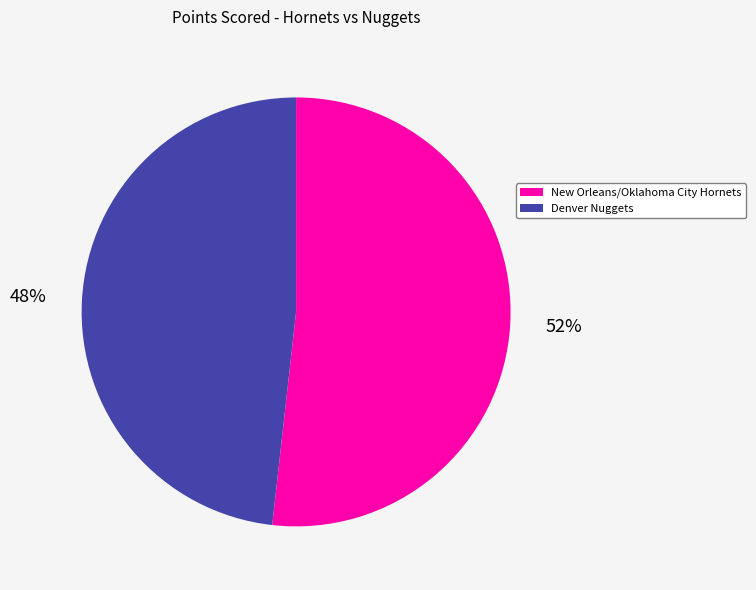

Approximately how many times larger is the value at New Orleans/Oklahoma City Hornets compared to Denver Nuggets?

1.1